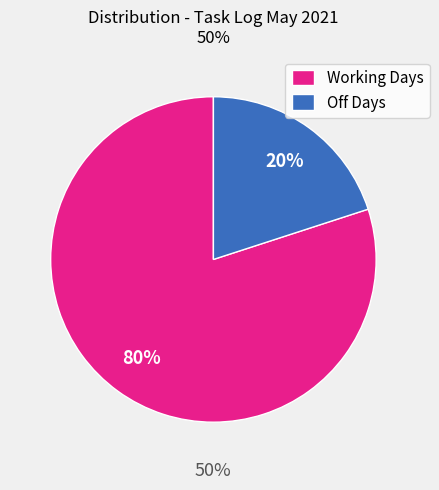

The Muji store & B2B slice represents 60% of the pie. True or false?

False